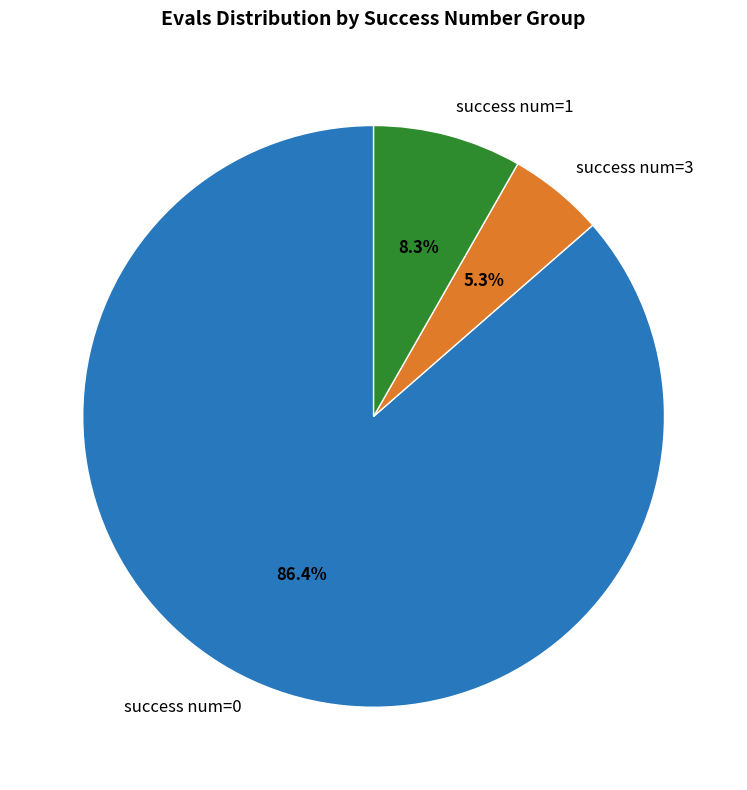

How many segments does this pie chart have?

3